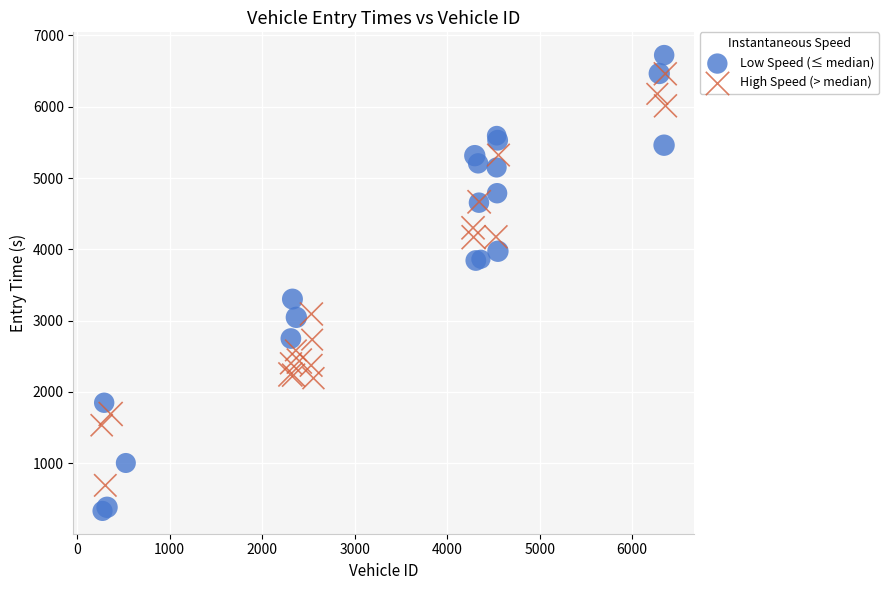

Which series contains the lowest Y value?

Low Speed (≤ median)